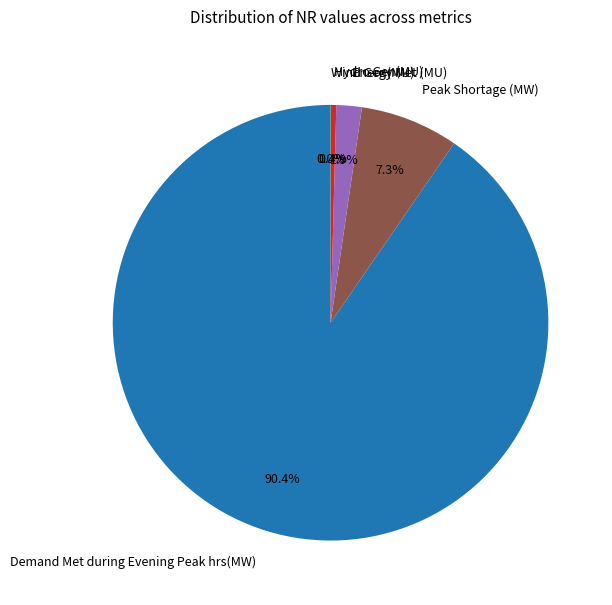

To the nearest percent, what is the difference between the Hydro Gen(MU) and Demand Met during Evening Peak hrs(MW) slice percentages?

90%